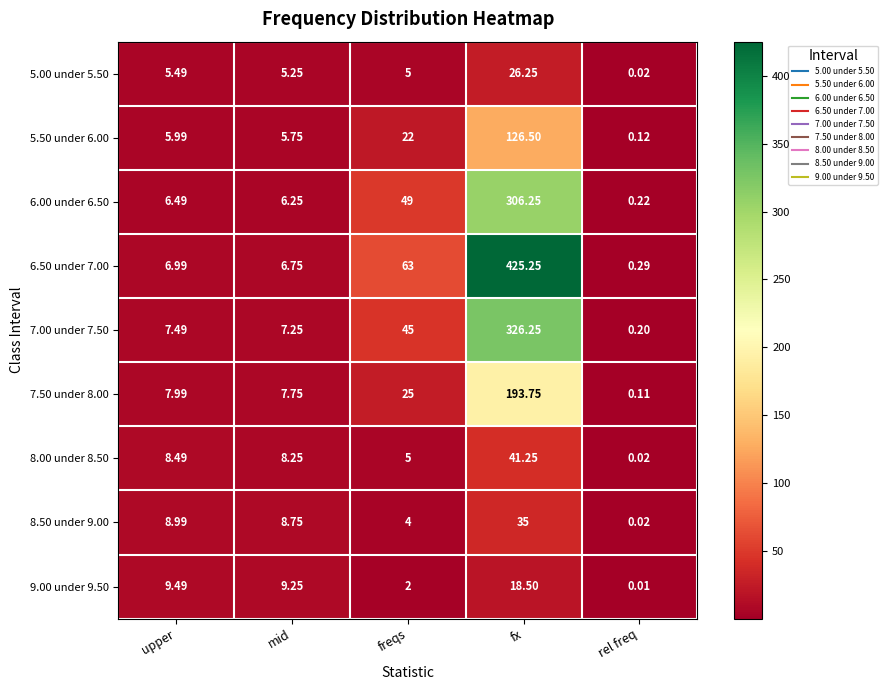

At which label does 5.00 under 5.50 first exceed 5?

upper